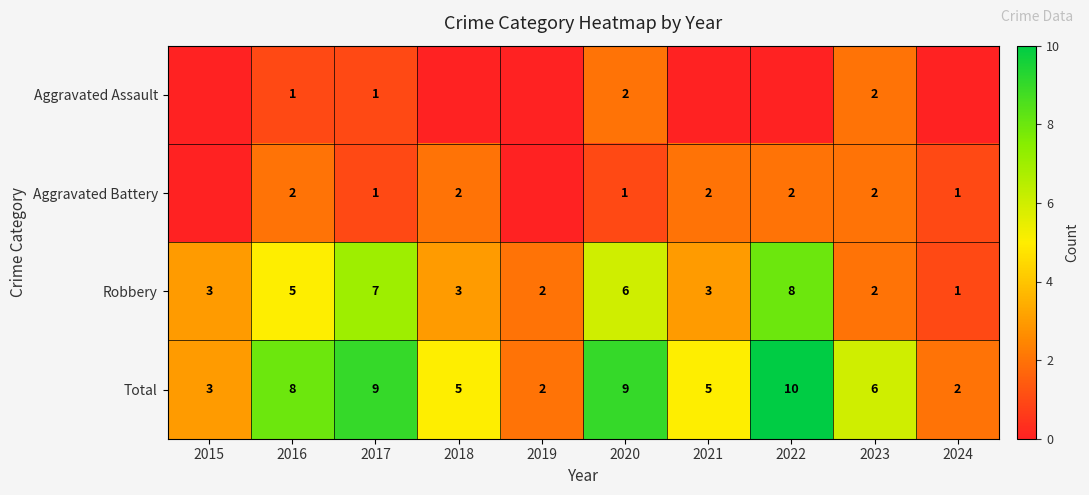

What is the maximum value shown in the chart?

10